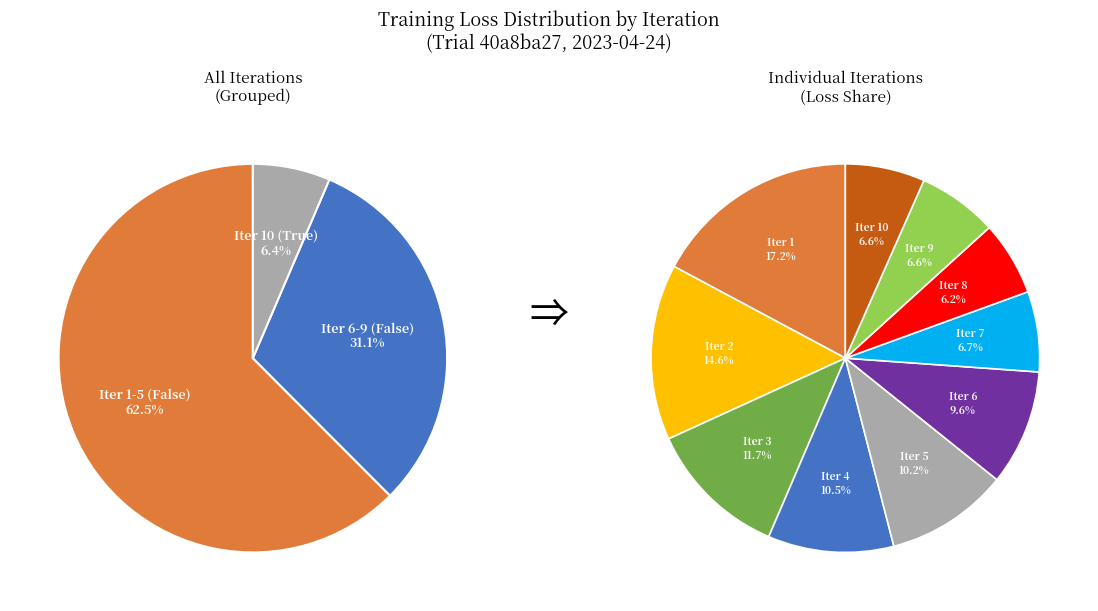

Do Iter 6 and Iter 3 together represent more than half of the pie?

No